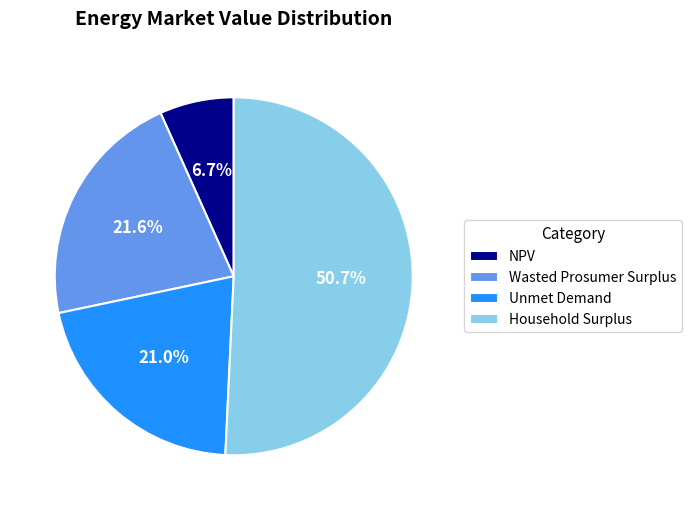

To the nearest percent, what portion does NPV represent?

7%